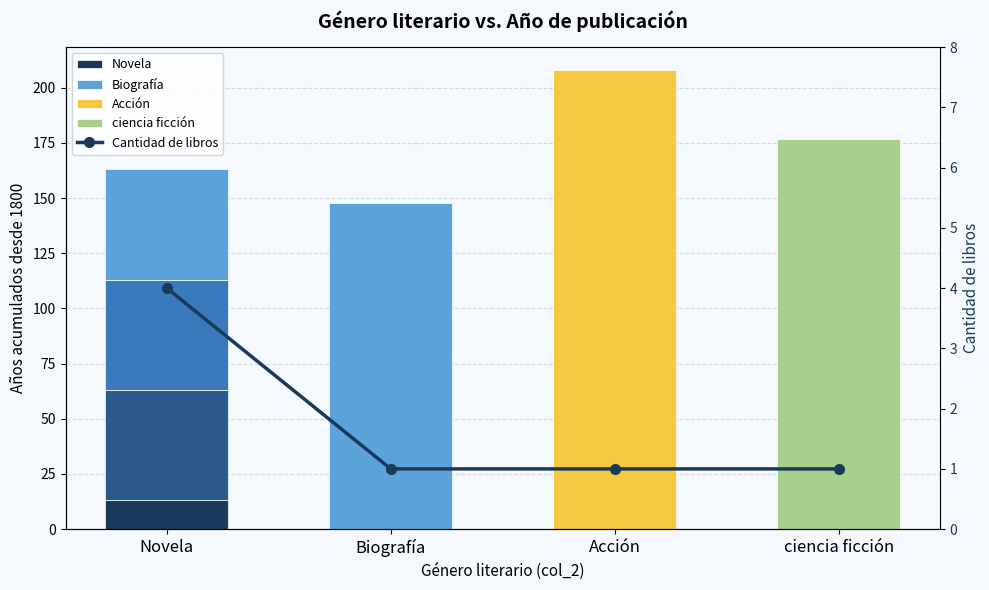

Which label corresponds to the largest value in the chart?

Novela